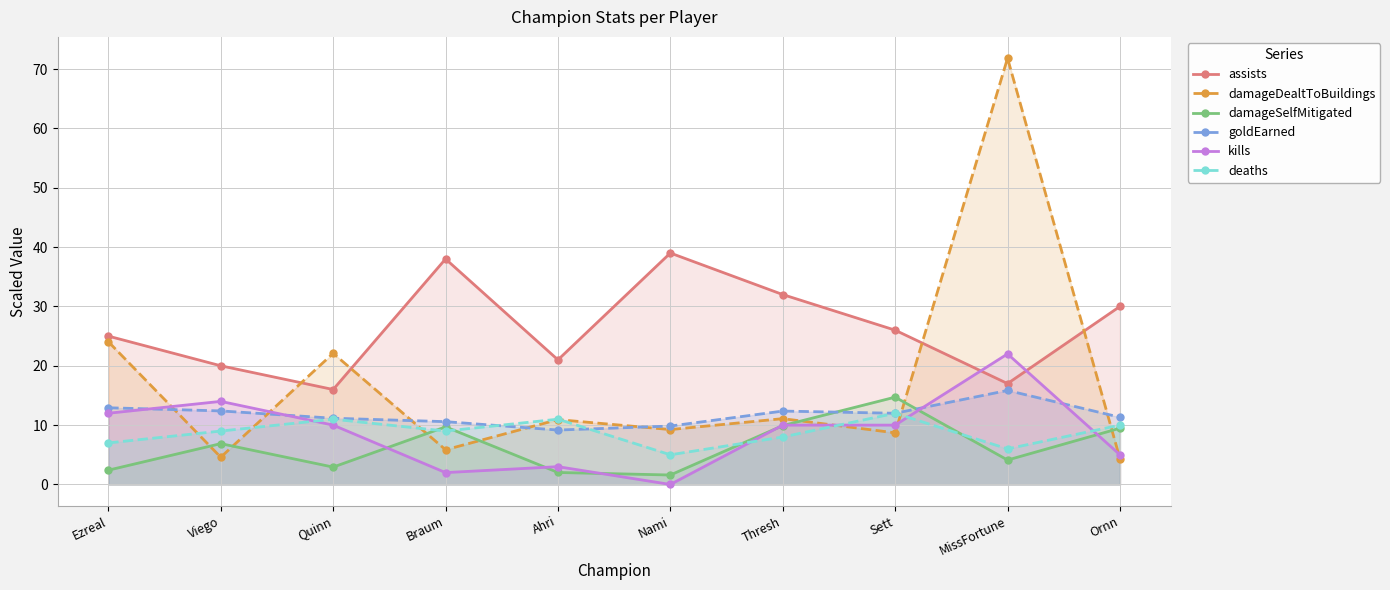

How many data points in kills are above 10?

3